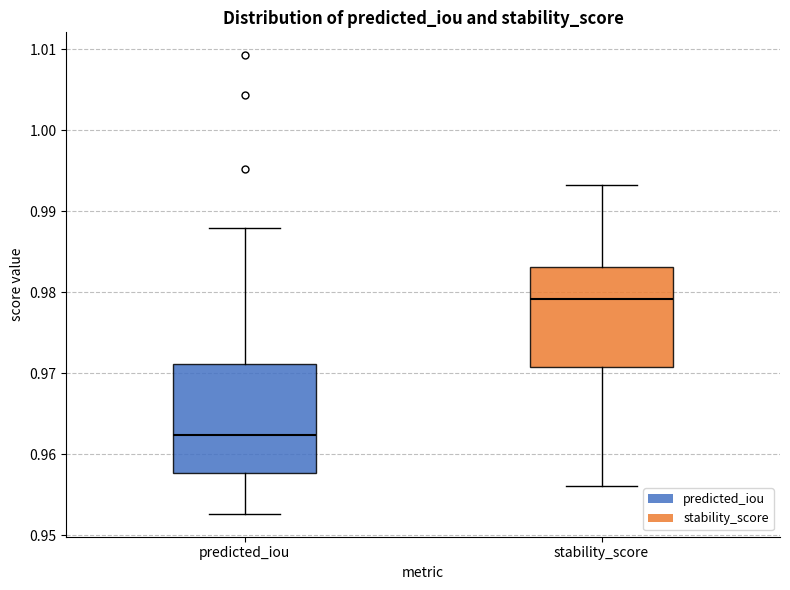

Which box is the tallest, from its lower edge to its upper edge?

predicted_iou